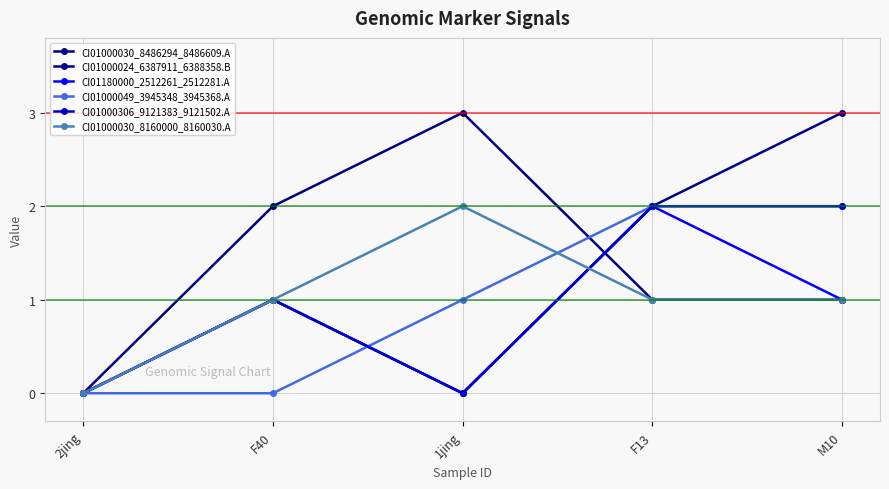

At which category does the chart reach its minimum across all series?

2jing